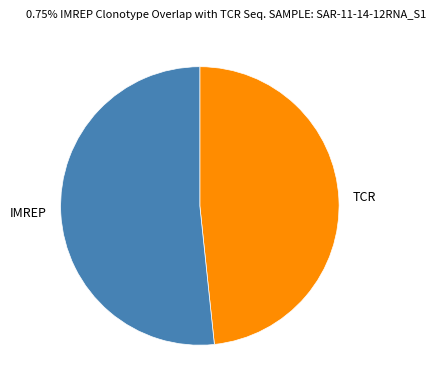

Rank the categories by value from highest to lowest.

IMREP, TCR